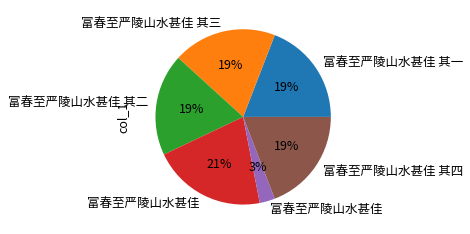

Is there a majority slice in this chart?

No